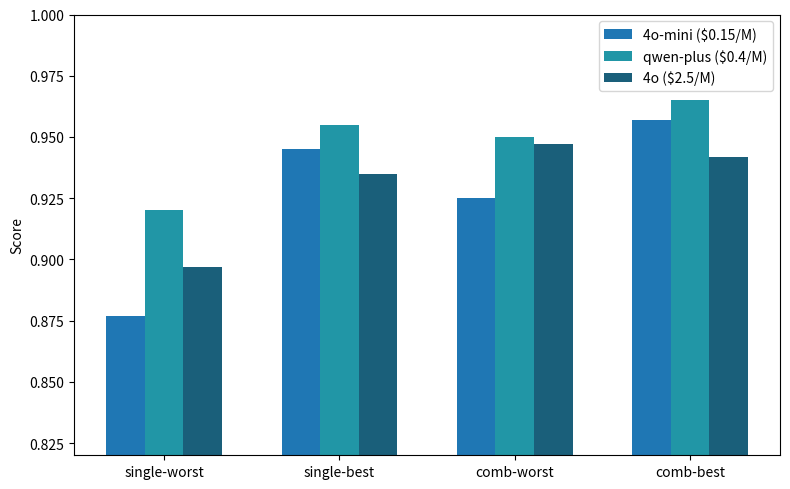

How many bars are there in each group?

3